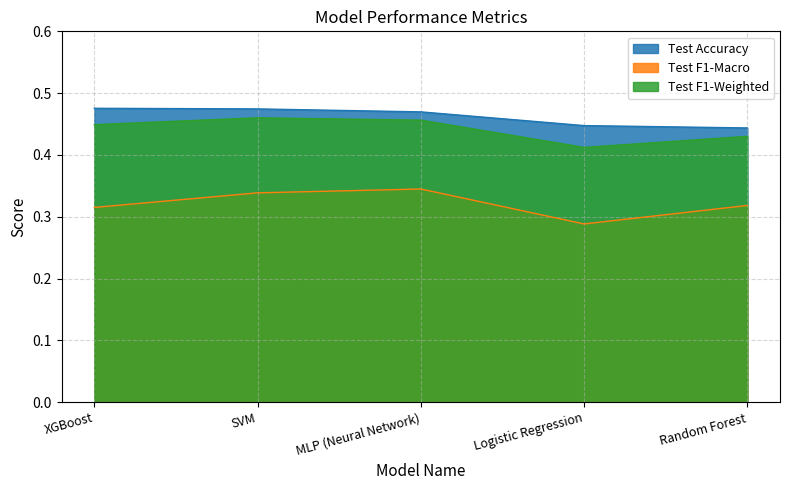

The value of Test F1-Weighted at XGBoost is 0.1. True or false?

False